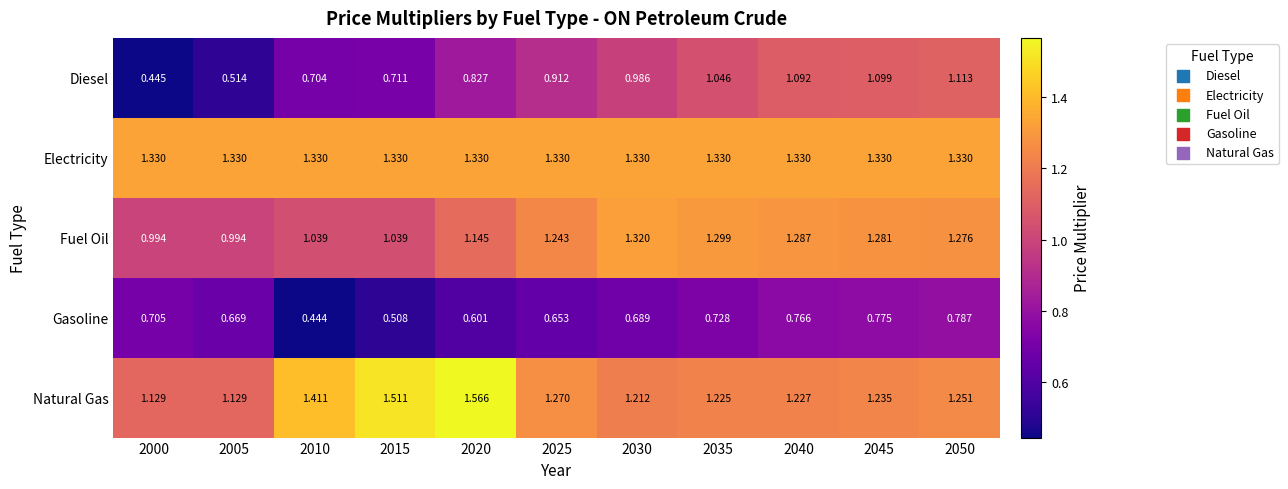

Which series has the largest total across all categories?

Electricity